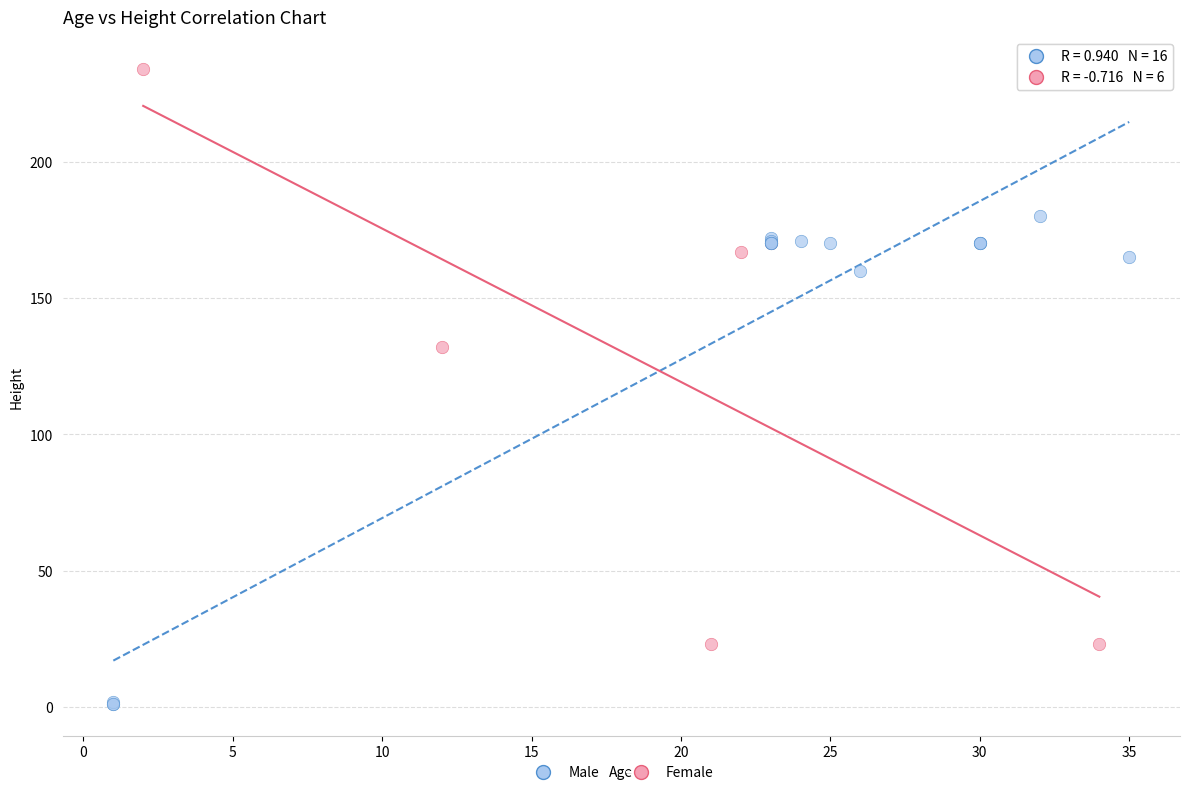

Which series has the widest spread of Y values?

Female